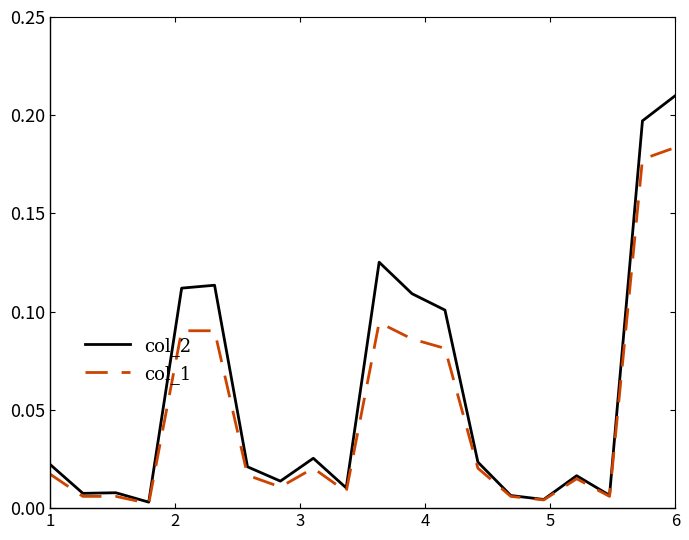

Rank the series by their maximum value, from highest to lowest.

col_2, col_1